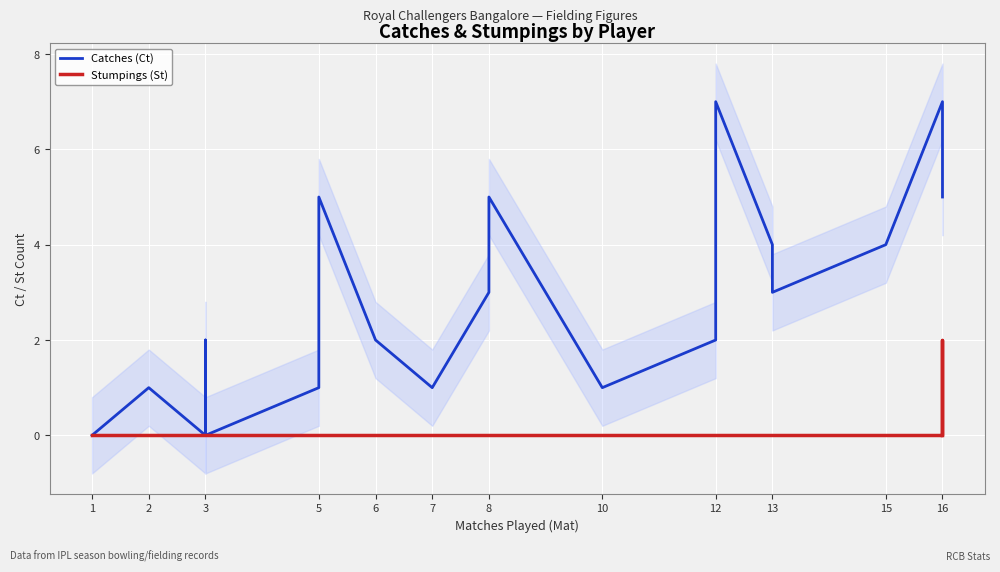

True or false: Stumpings (St) and Catches (Ct) cross at least once.

False